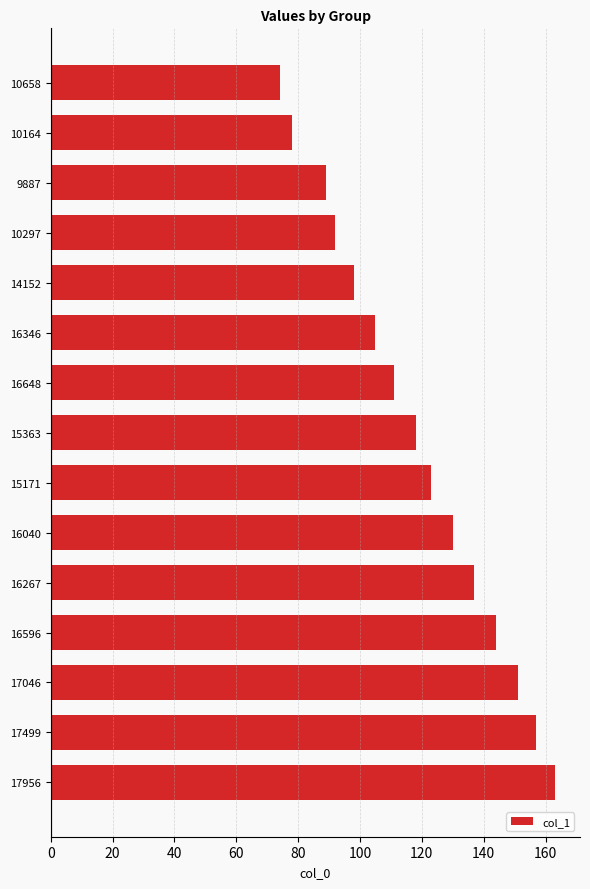

Reading top to bottom, transcribe all the data shown in this chart.

74	78	89	92	98	105	111	118	123	130	137	144	151	157	163